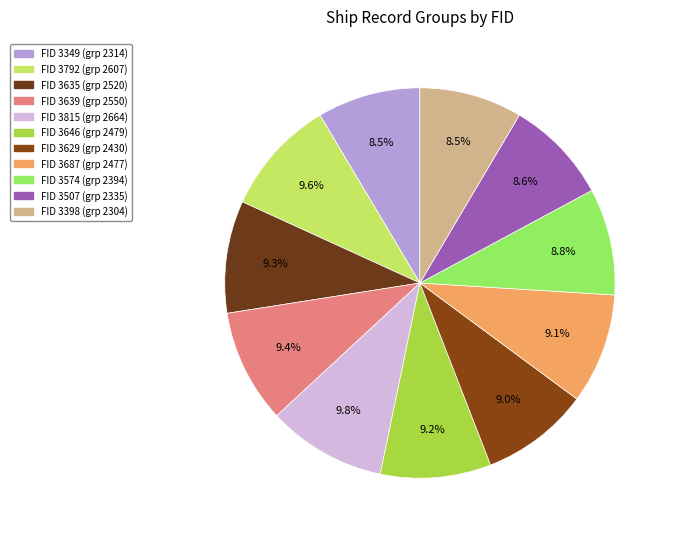

How many slices are in this pie chart?

11